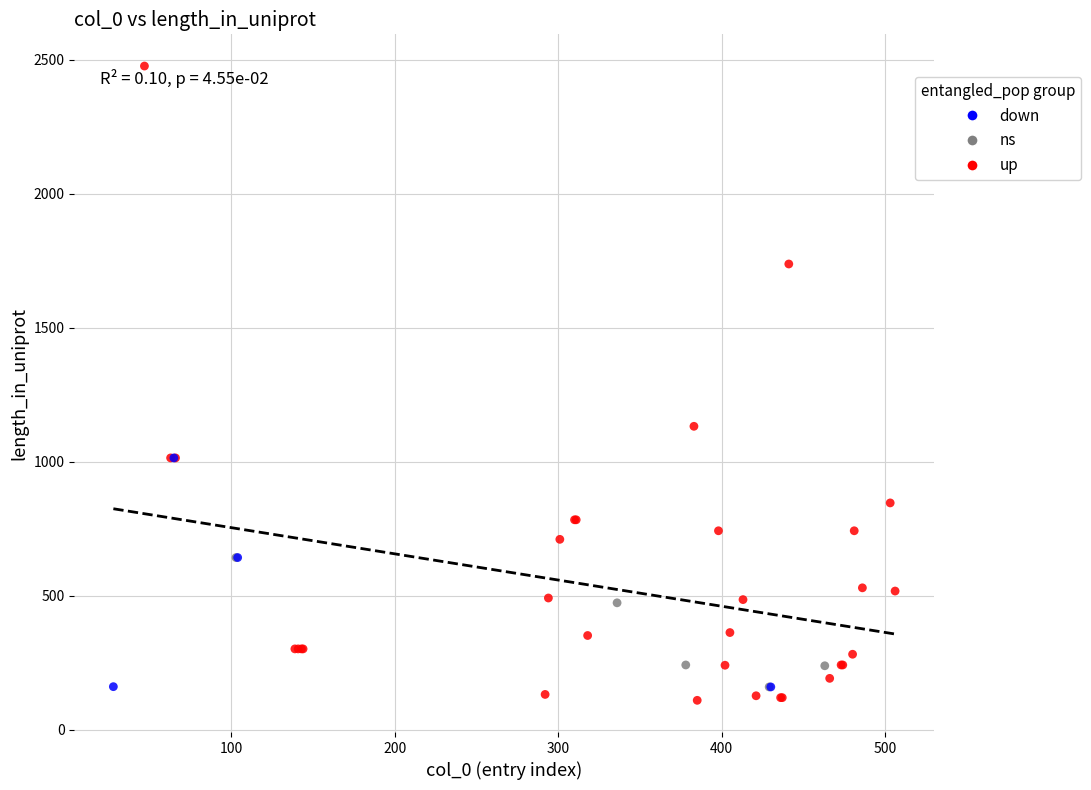

Which series contains the highest Y value?

up